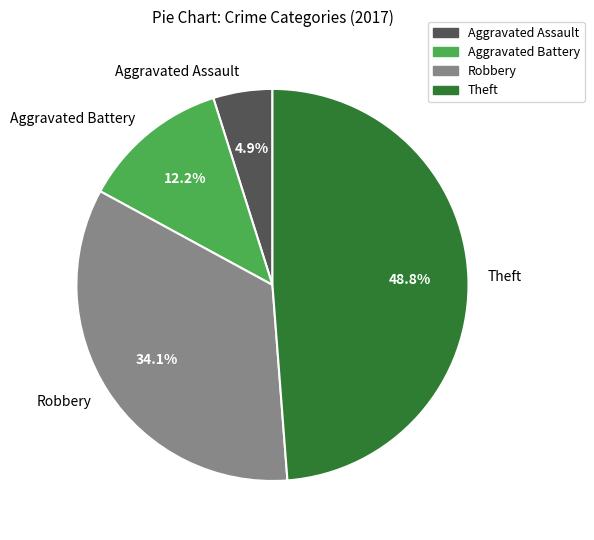

Which category has the biggest portion of the pie?

Theft